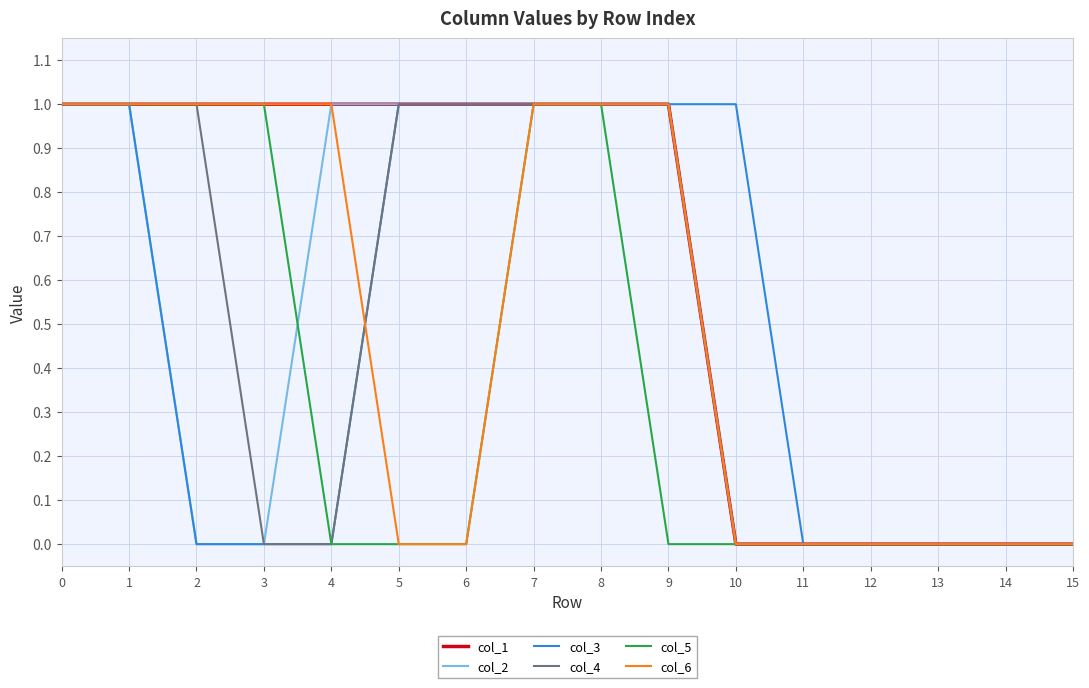

Is it true that col_4 equals 0 at 0?

False